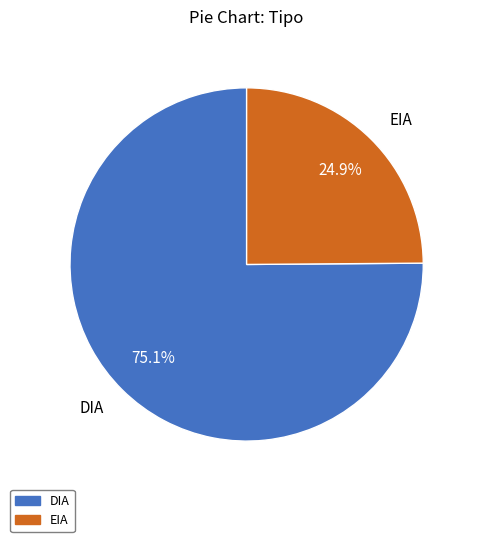

What is the largest slice in the pie chart?

DIA